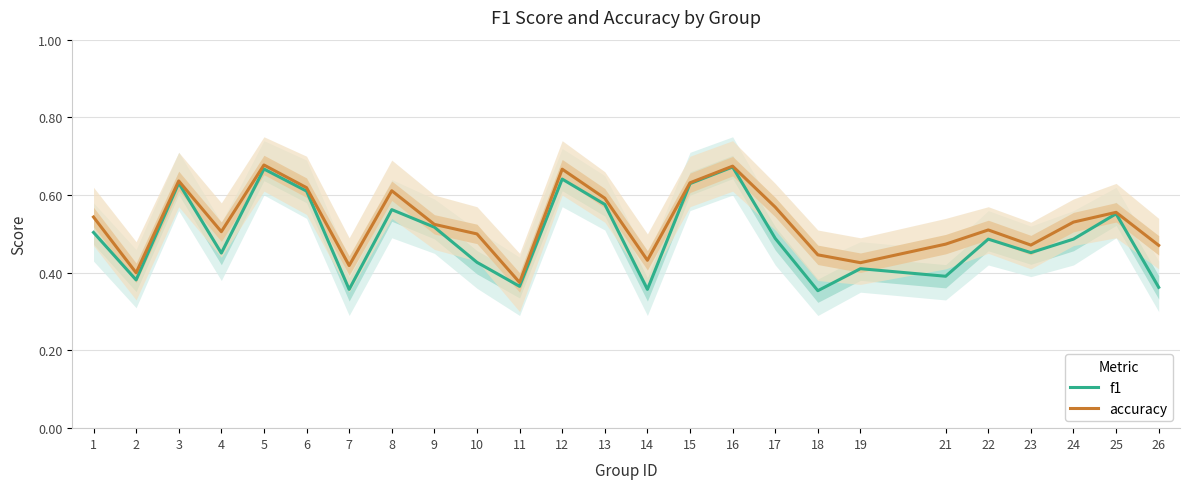

Rank the series by their maximum value, from highest to lowest.

accuracy, f1